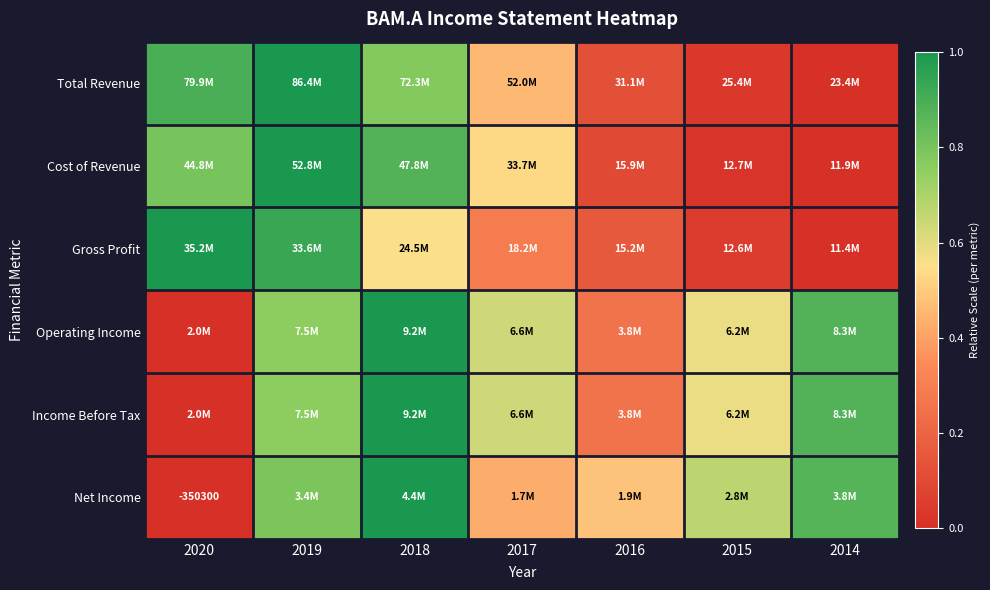

At which category is the sum across all series the highest?

2019